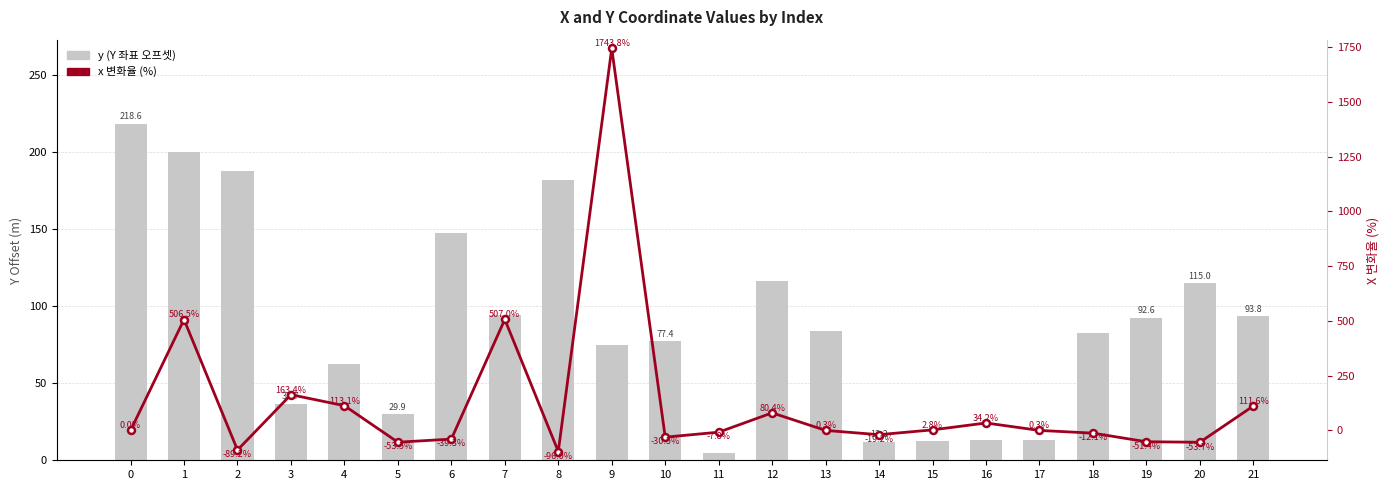

At 8, list the series in order from largest to smallest.

y (좌표 Y 오프셋), x 변화율 (%)